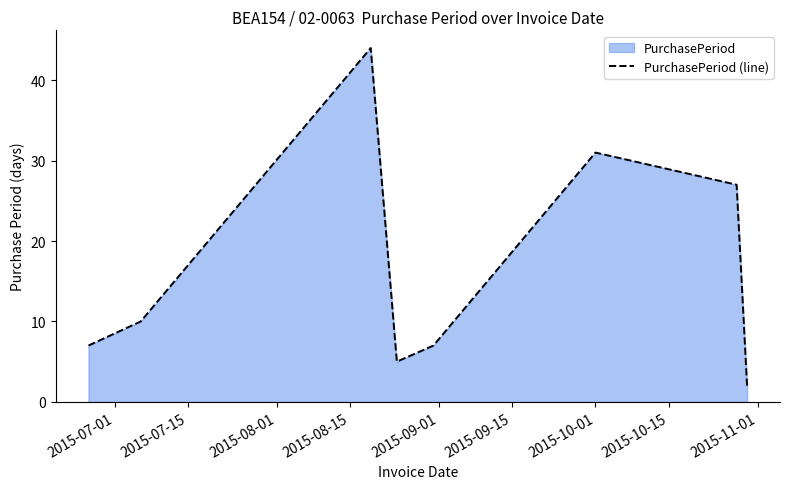

Does the chart have visible grid lines?

No